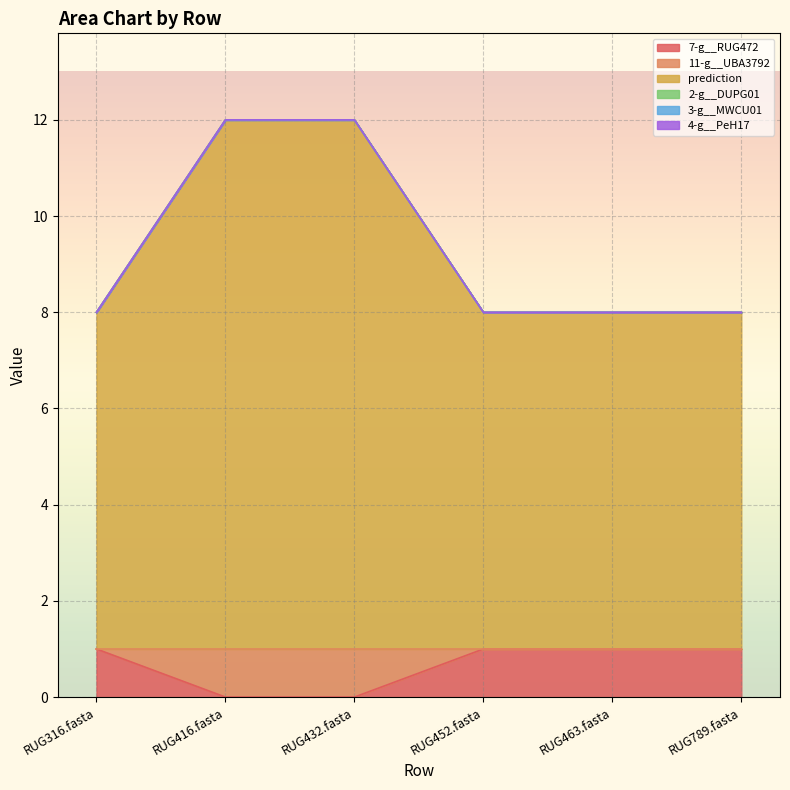

Which series changed the most between RUG463.fasta and RUG789.fasta?

7-g__RUG472